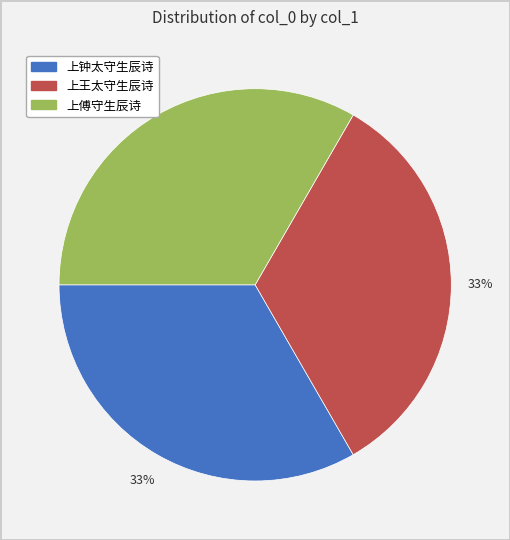

How many slices are in this pie chart?

3